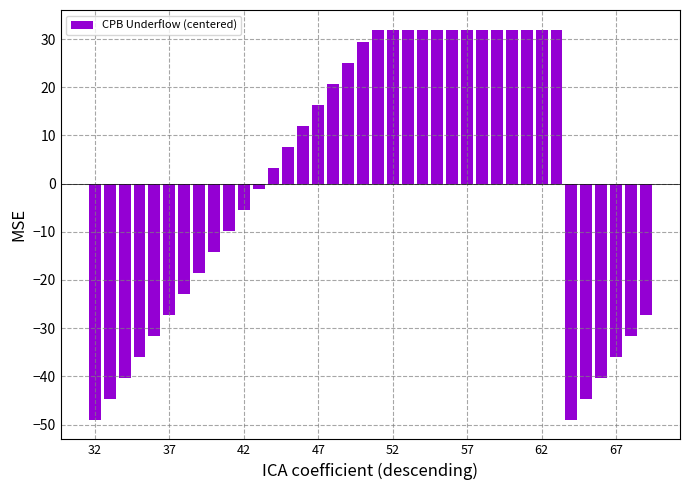

What is the greatest value displayed?

32.0